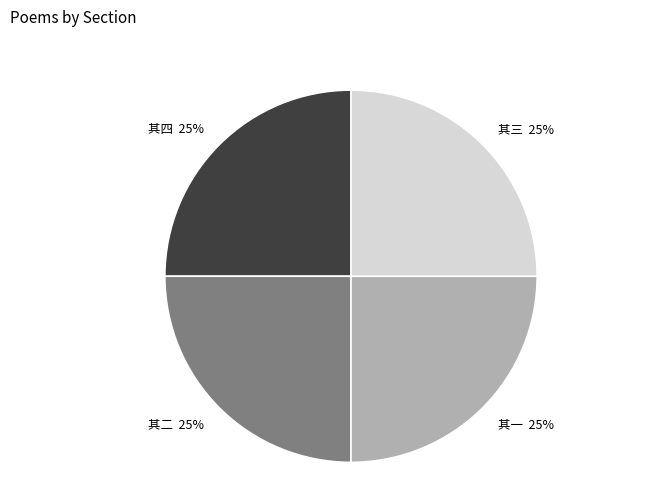

To the nearest percent, what is the combined percentage of 其一 and 其二?

50%